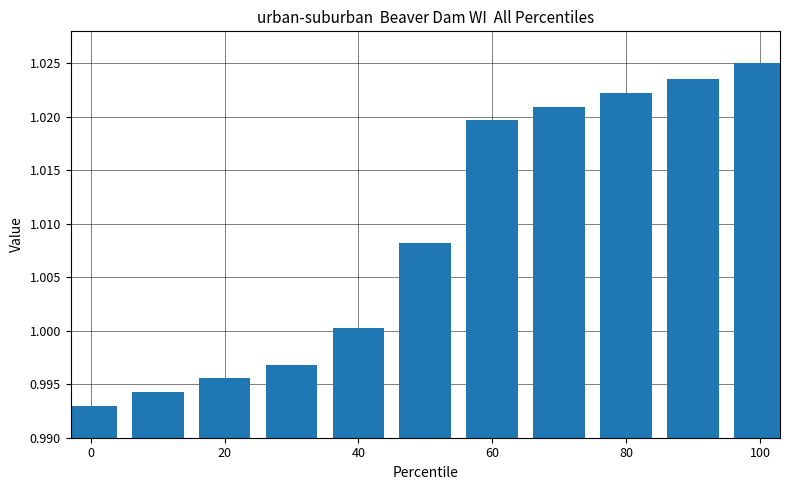

What is the sum of all values?

11.1